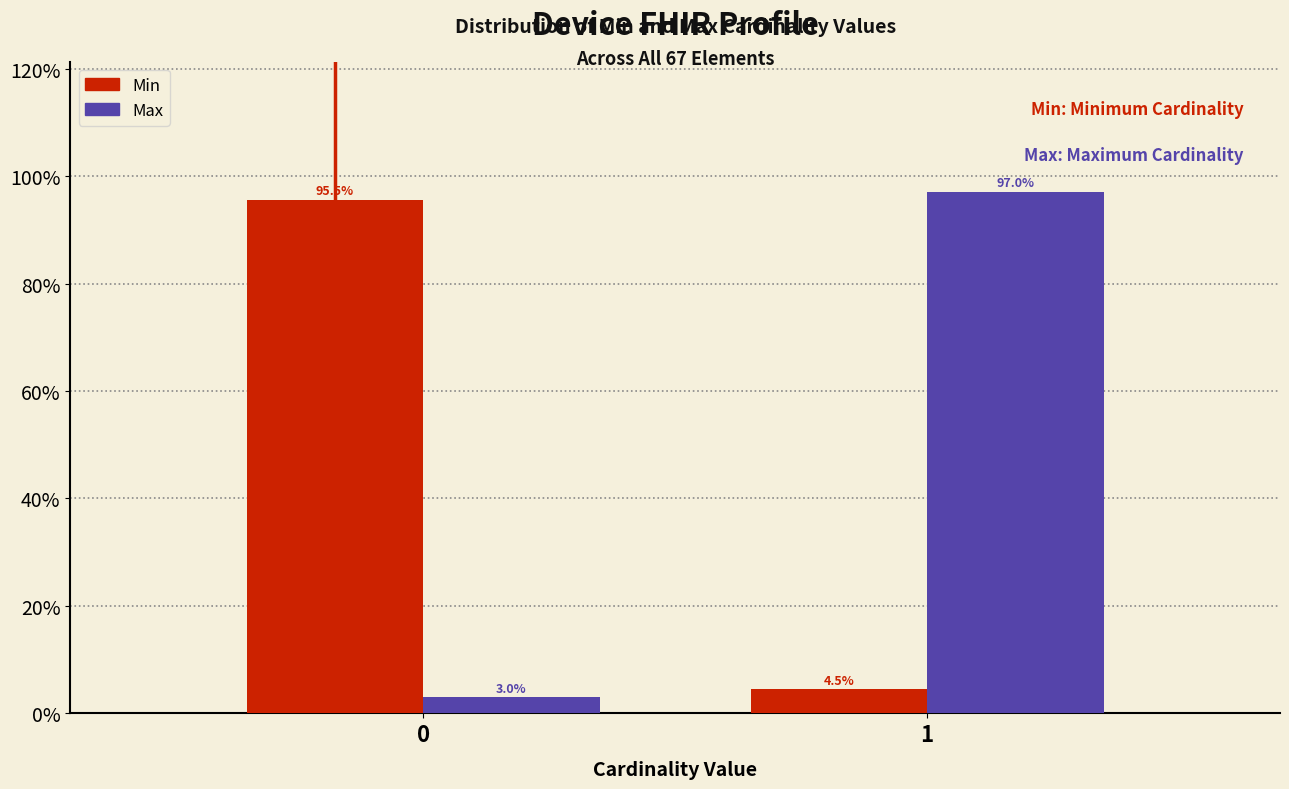

Reading left to right, transcribe all the data shown in this chart.

Min: 95.5	4.5
Max: 3.0	97.0